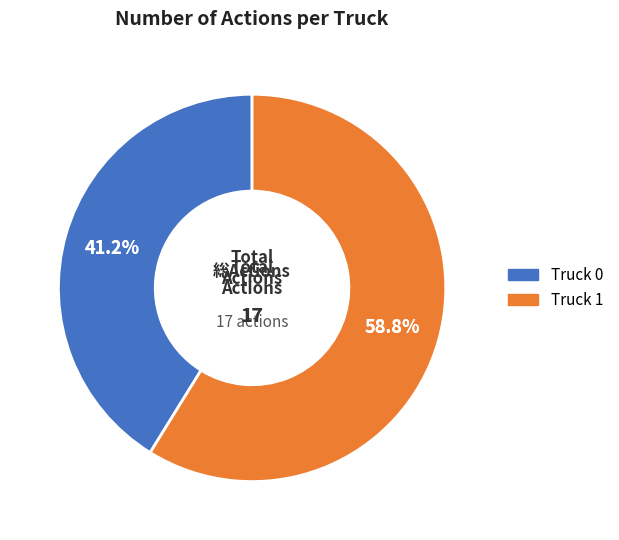

How many segments does this pie chart have?

2